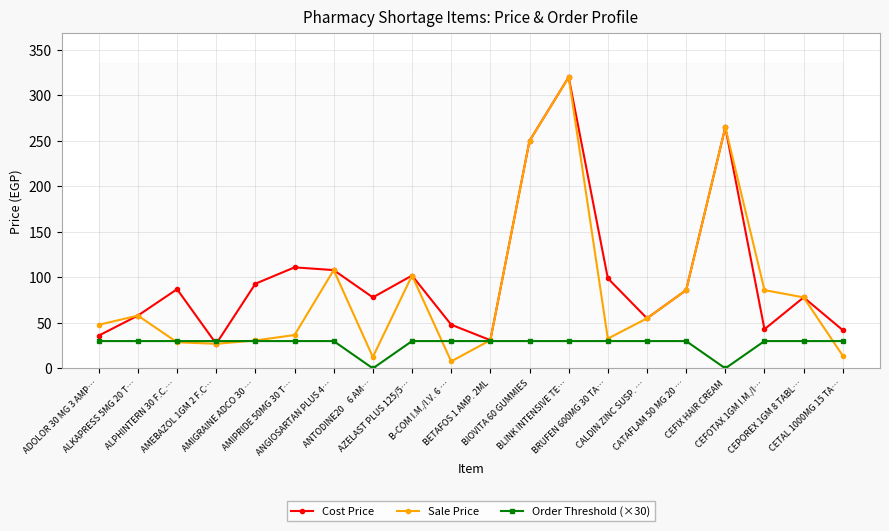

The value of Order Threshold (×30) at BIOVITA 60 GUMMIES is 15.3. True or false?

False